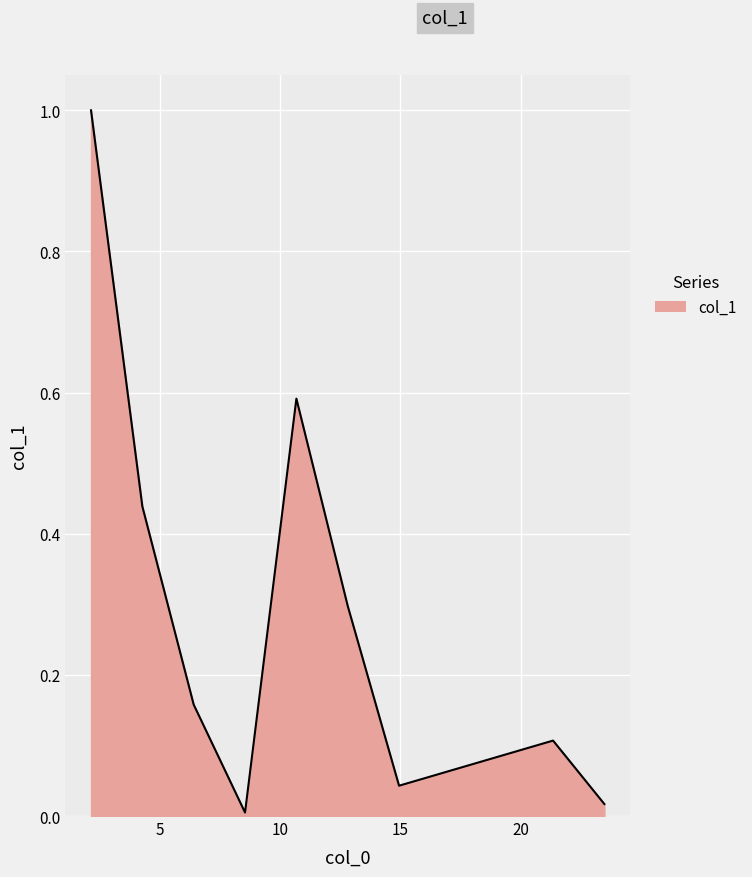

What is the maximum value shown in the chart?

1.0